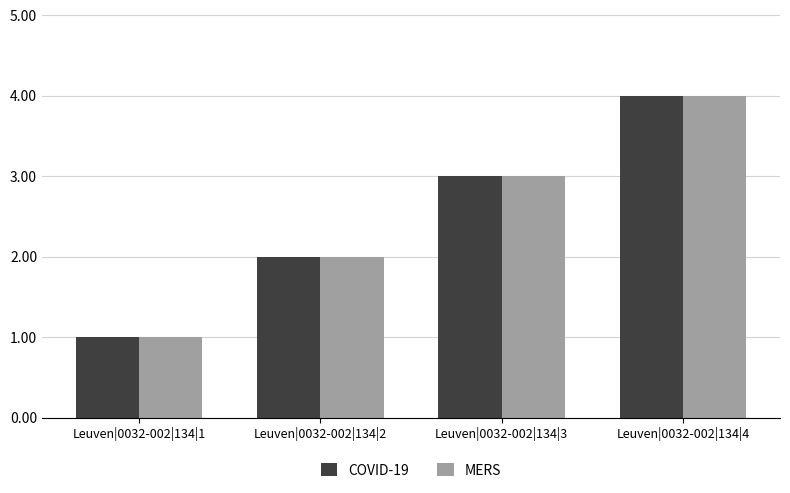

Reading left to right, list all the values displayed in this chart.

COVID-19: Leuven|0032-002|134|1=1	Leuven|0032-002|134|2=2	Leuven|0032-002|134|3=3	Leuven|0032-002|134|4=4
MERS: Leuven|0032-002|134|1=1	Leuven|0032-002|134|2=2	Leuven|0032-002|134|3=3	Leuven|0032-002|134|4=4